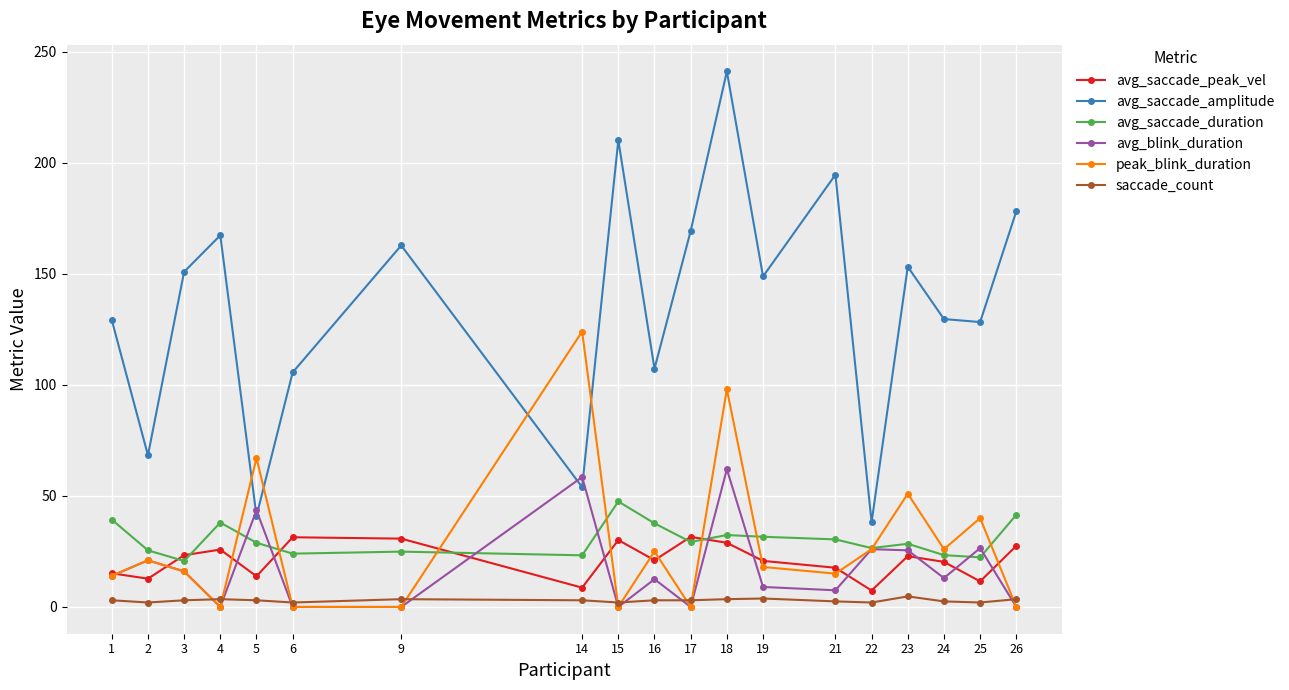

Count the number of categories in the chart.

19